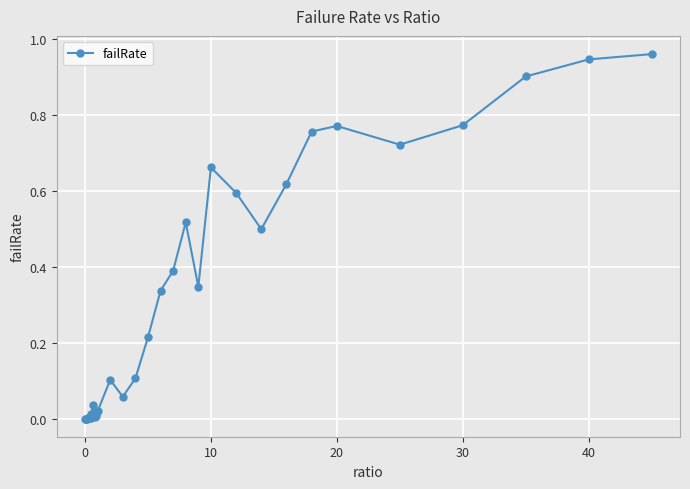

True or false: the data has more than 0 interior local peaks.

True